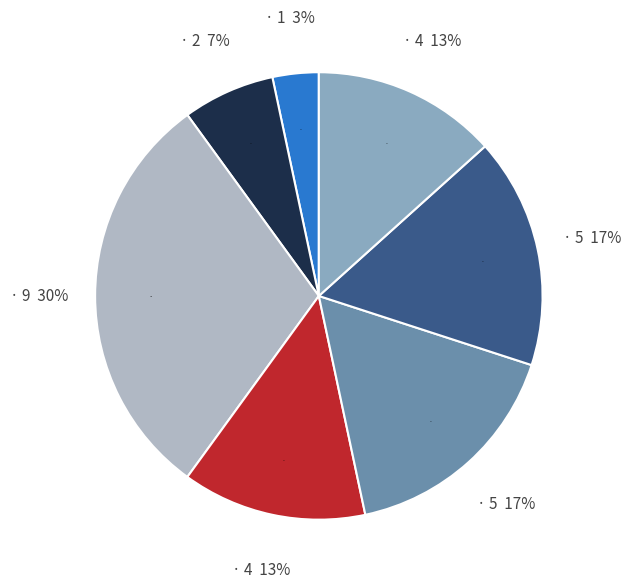

Which has a higher value, 5 or 9?

9